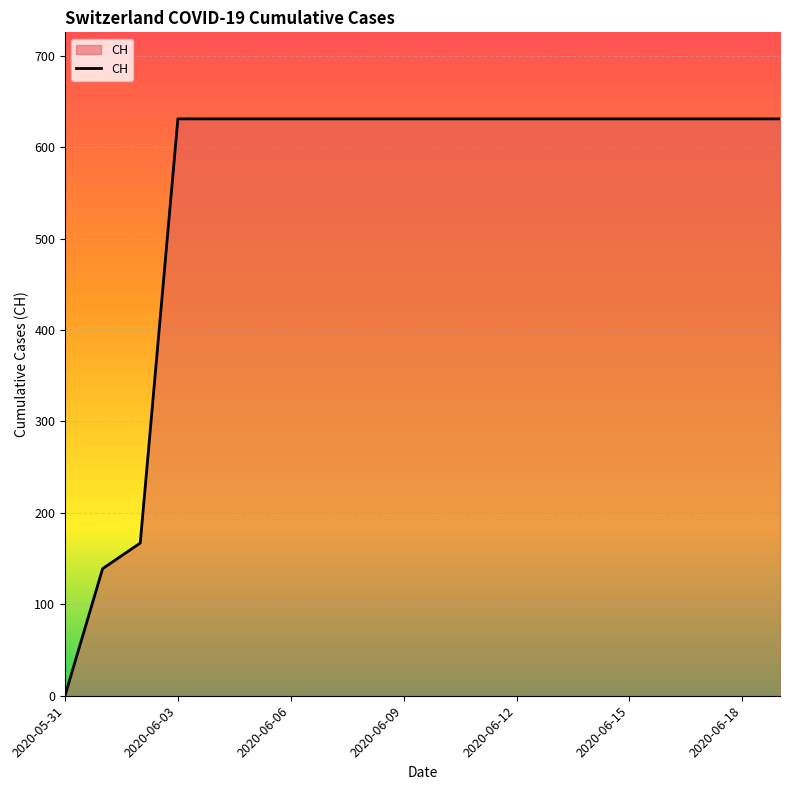

What is the difference between the maximum and minimum values?

631